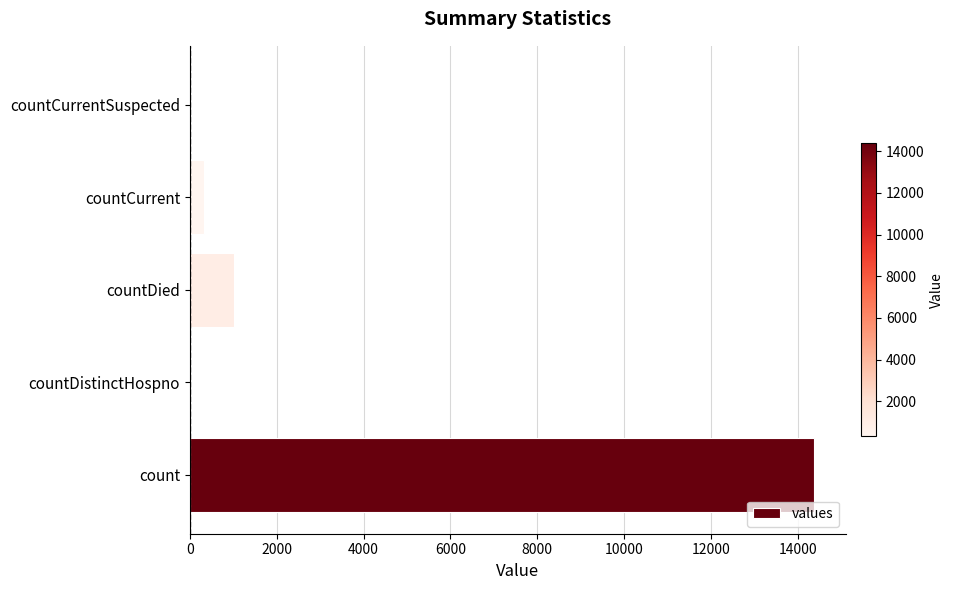

The chart shows a value of 1026 at countDied. True or false?

True